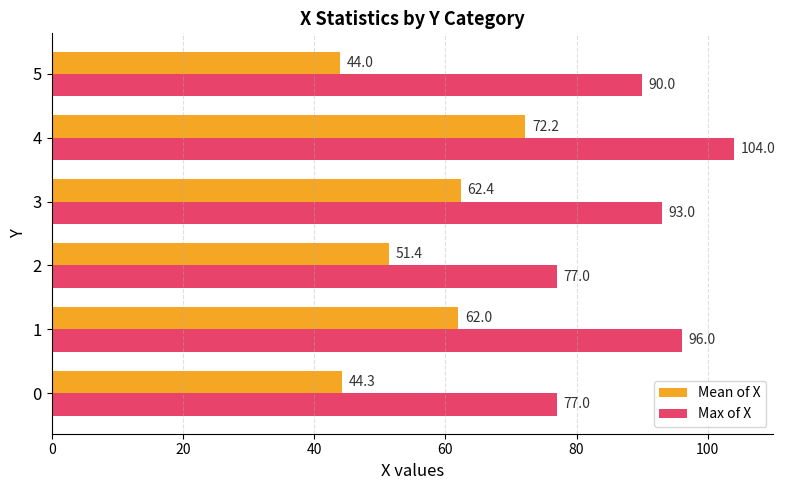

Rank the series at 0 from lowest to highest value.

Mean of X, Max of X